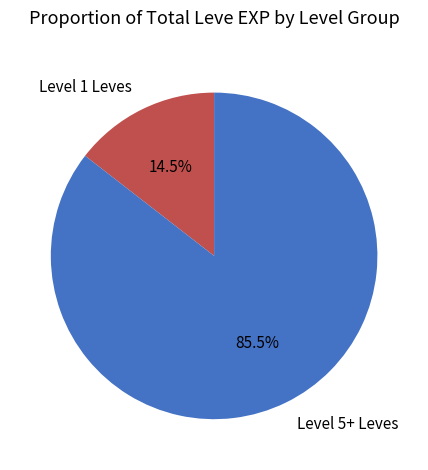

To the nearest percent, what is the difference between the largest and smallest slice percentages?

71%